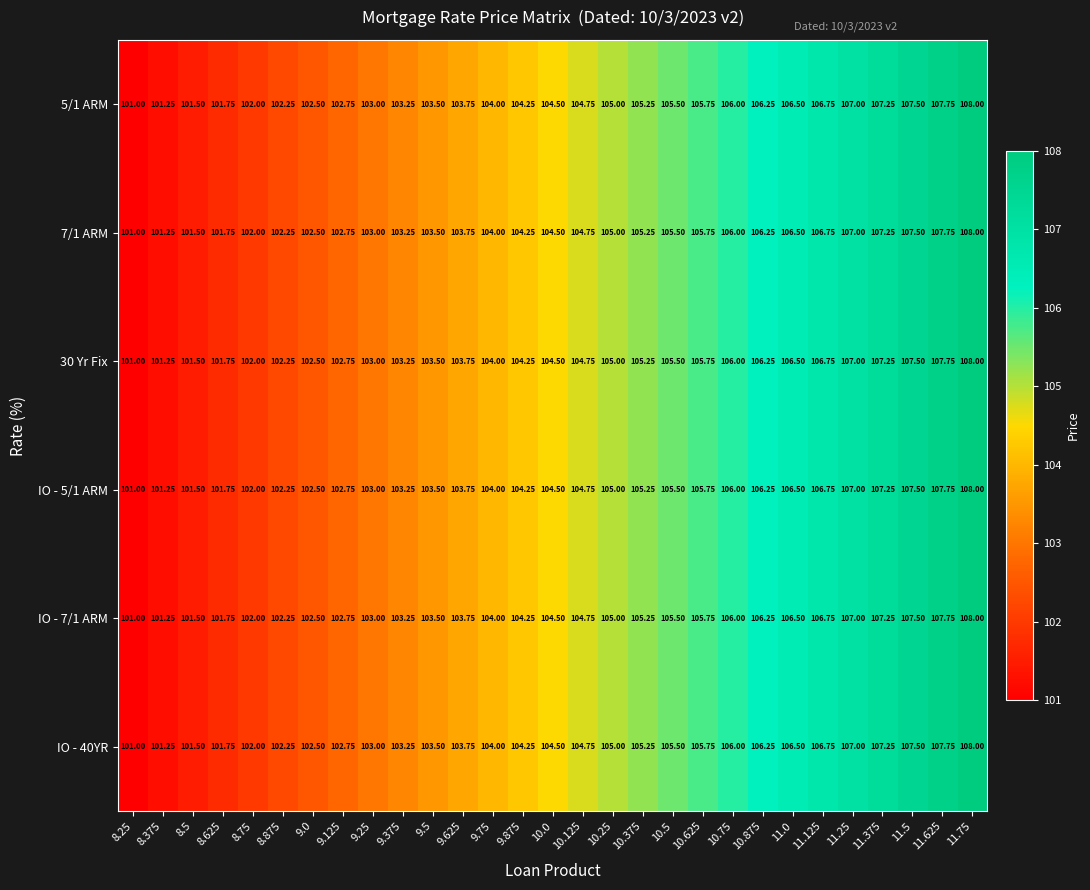

Is the value of 5/1 ARM at 11.375 greater than the value of IO - 40YR at 11.5?

No